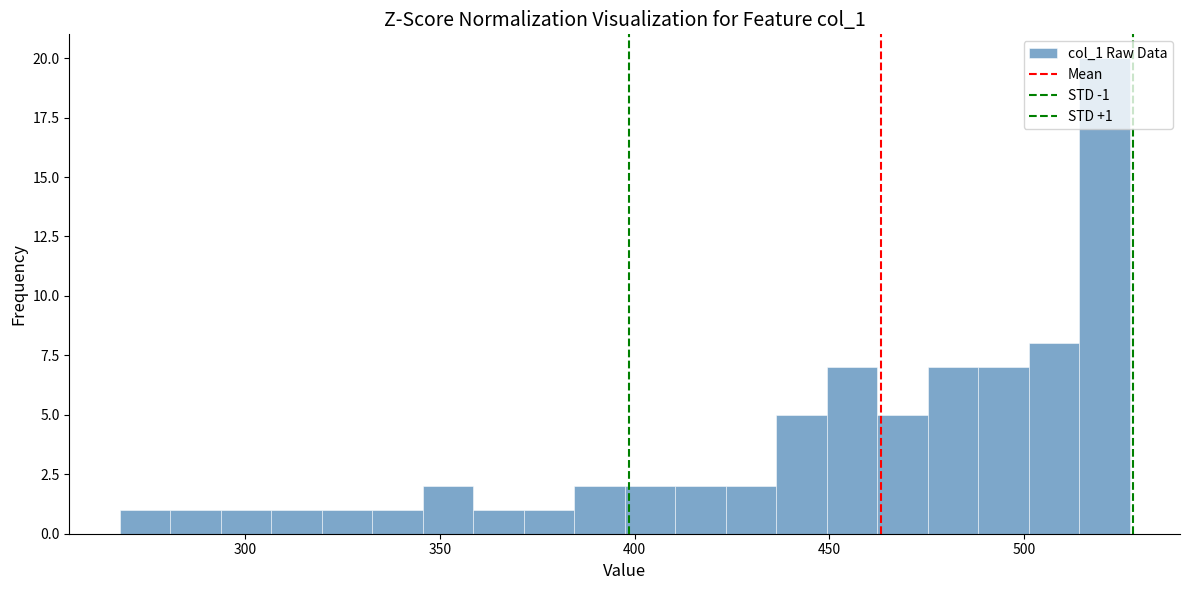

Read against the x-axis, roughly where is the centre of the tallest bar?

520